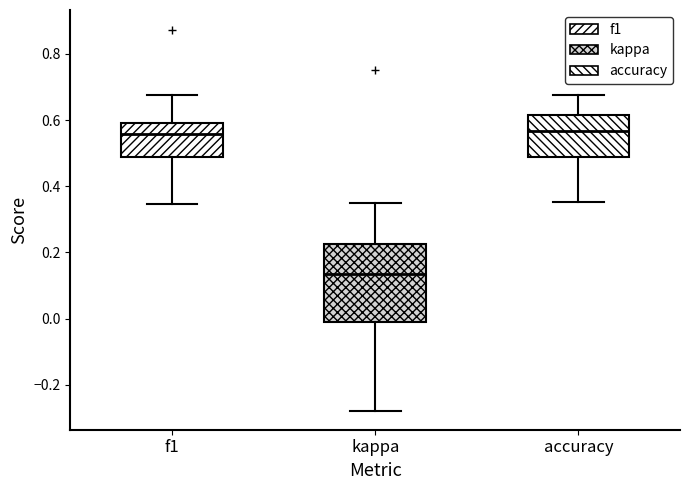

Reading left to right, transcribe this box plot: for each box, give where its median line is, the range the box spans, and where its two whiskers end, as read against the y-axis. The values are not printed on the chart, so give them approximately, as read against the axis.

f1: median 0.56, box 0.48 to 0.60, whiskers 0.34 to 0.68
kappa: median 0.14, box 0.00 to 0.22, whiskers -0.28 to 0.36
accuracy: median 0.56, box 0.48 to 0.62, whiskers 0.36 to 0.68